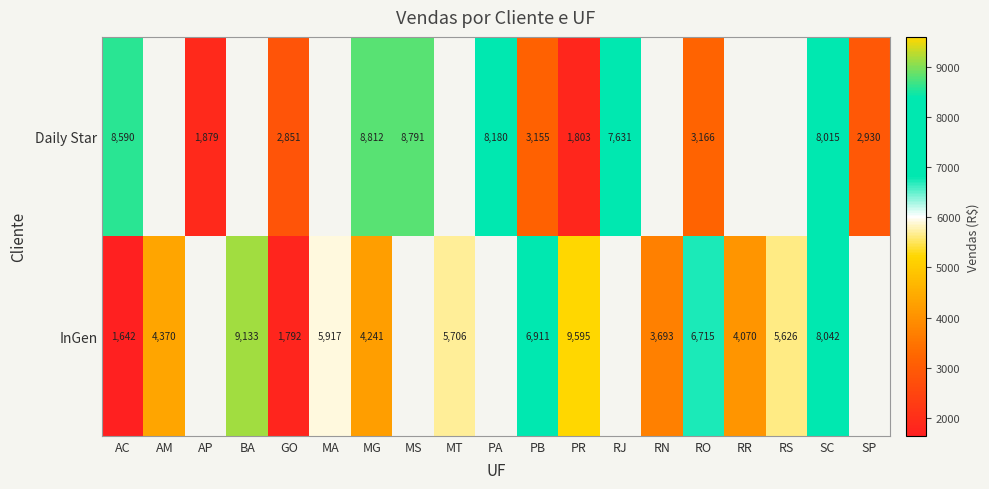

Is the value of Daily Star at AP greater than the value of InGen at AM?

No